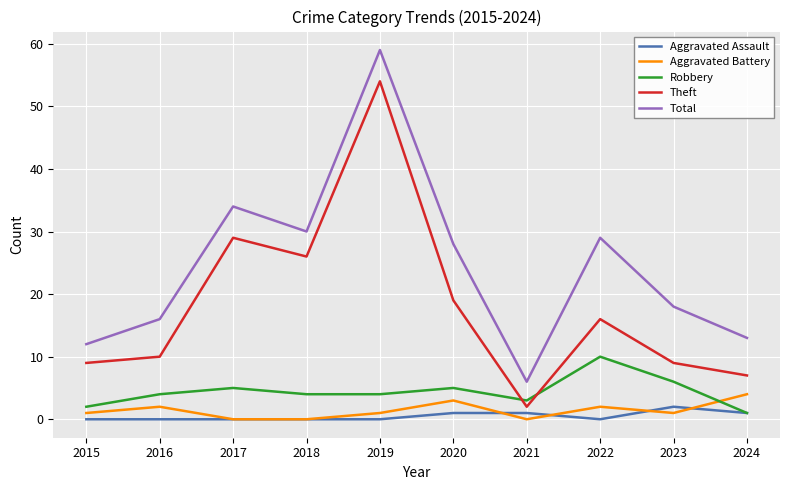

Reading left to right, transcribe all the data shown in this chart.

Aggravated Assault: 0	0	0	0	0	1	1	0	2	1
Aggravated Battery: 1	2	0	0	1	3	0	2	1	4
Robbery: 2	4	5	4	4	5	3	10	6	1
Theft: 9	10	29	26	54	19	2	16	9	7
Total: 12	16	34	30	59	28	6	29	18	13